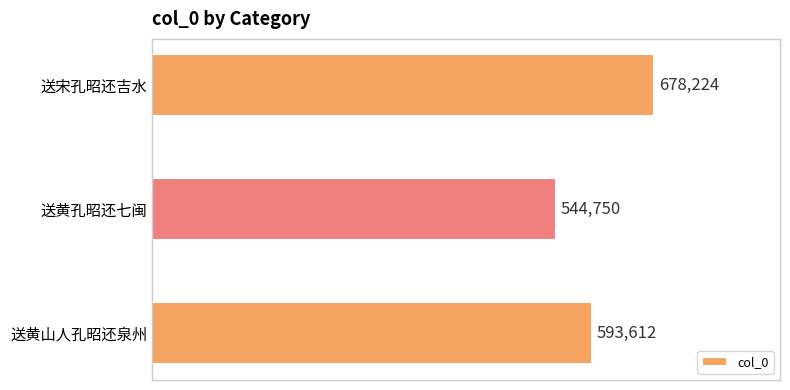

Reading bottom to top, list all the values displayed in this chart.

593612	544750	678224